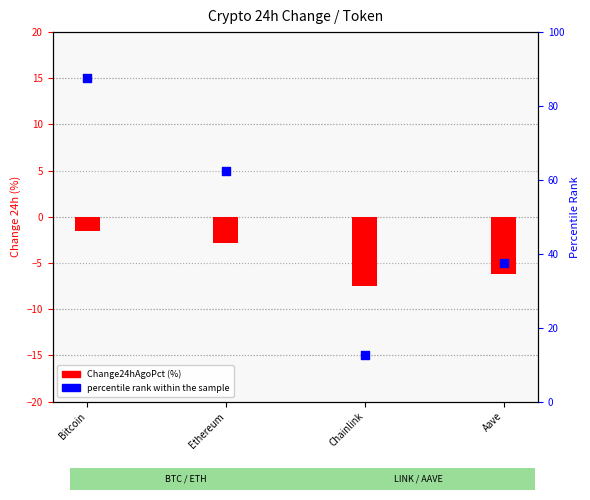

Which series contains the highest Y value?

percentile rank within the sample